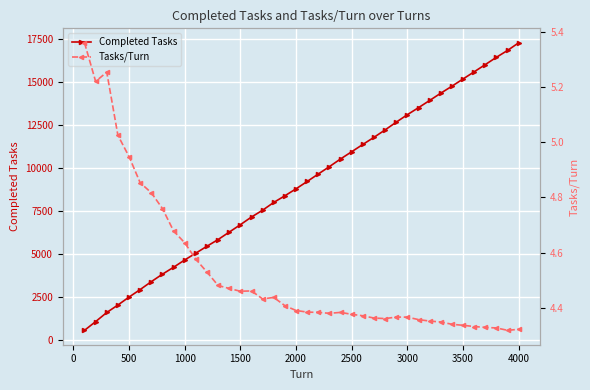

At which label does Completed Tasks reach its peak?

4000